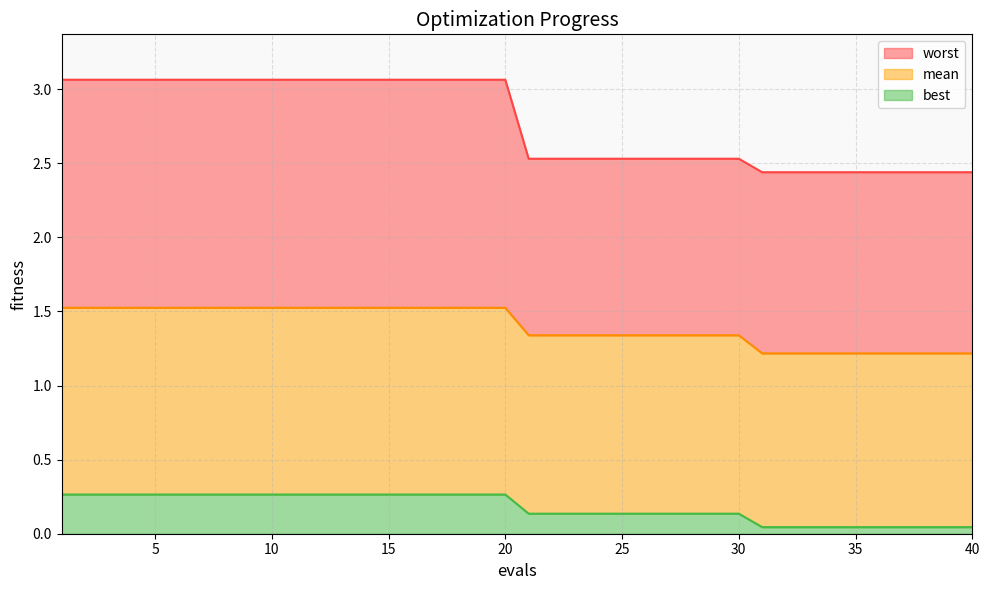

Which has a higher value, 33 or 19?

19